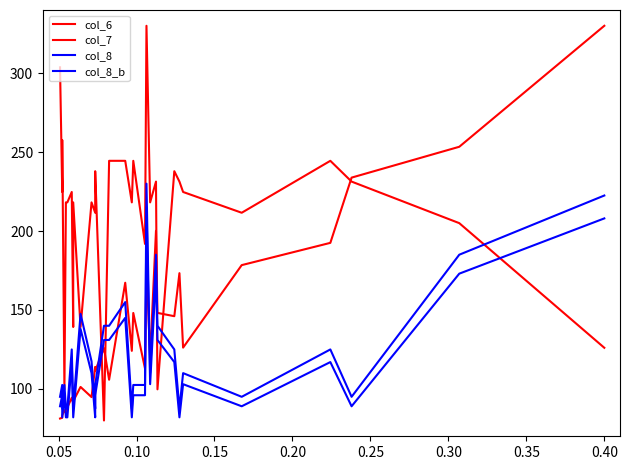

True or false: col_6 has more than 2 interior local peaks.

True